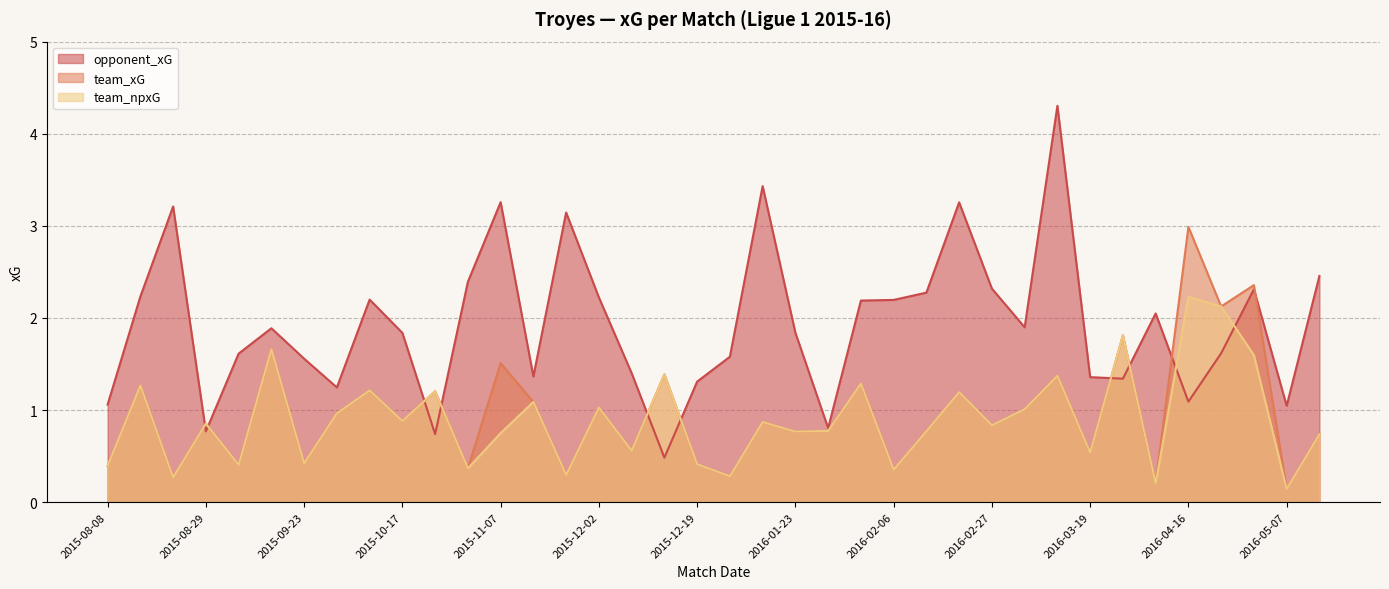

What are all the series names shown in the legend?

team_xG, opponent_xG, team_npxG